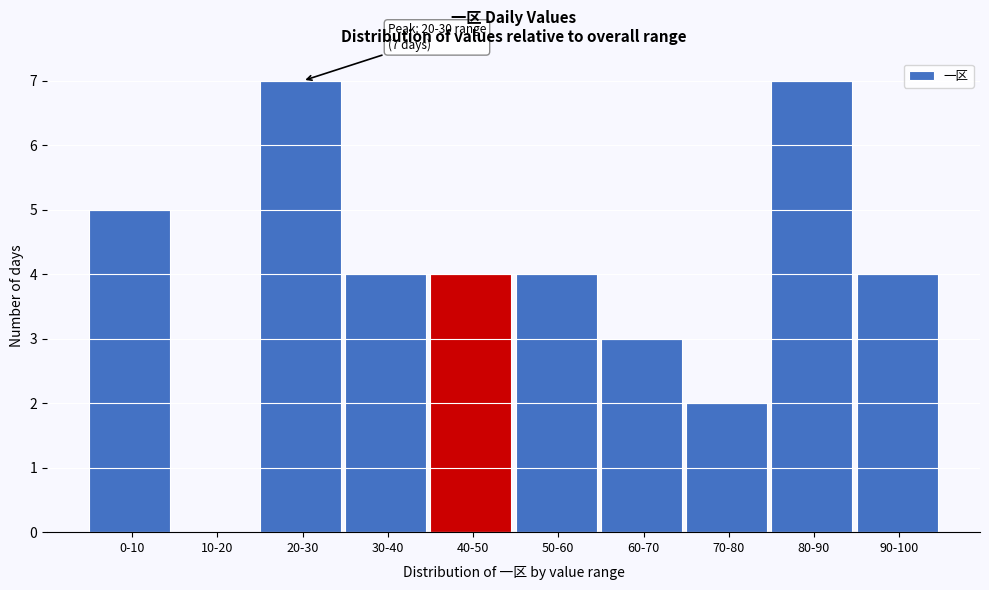

Reading left to right, what are all the values shown in this chart?

0-10=5	10-20=0	20-30=7	30-40=4	40-50=4	50-60=4	60-70=3	70-80=2	80-90=7	90-100=4